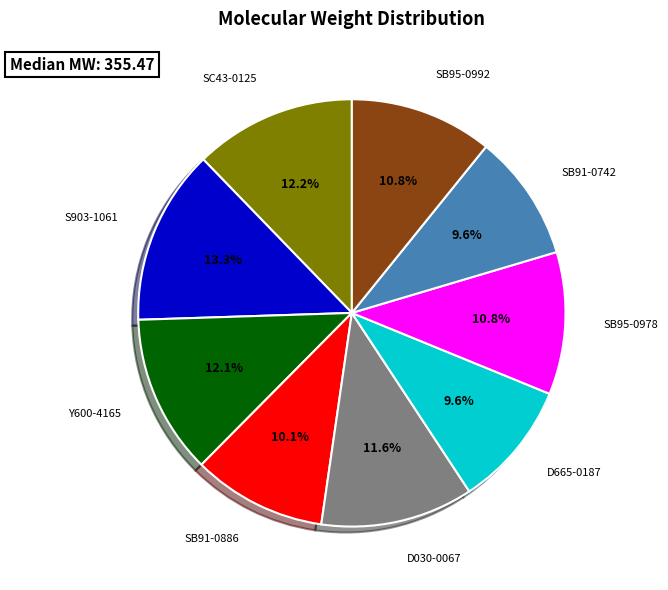

Is there any slice that represents more than half of the pie?

No